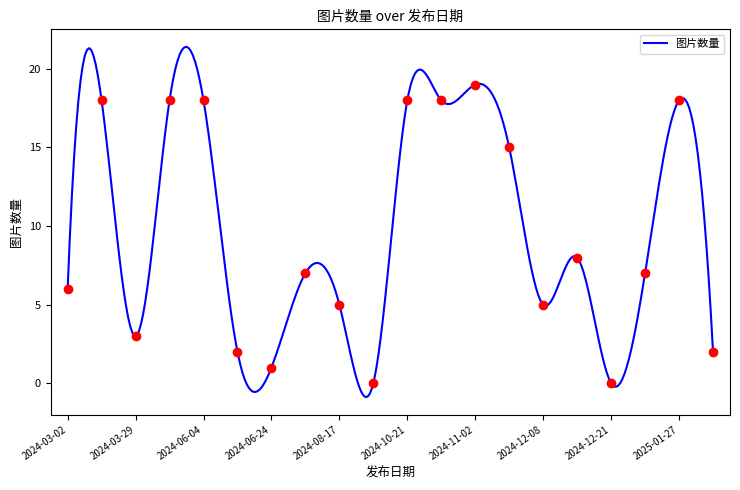

Reading right to left, what are all the values shown in this chart?

2025-02-05=2	2025-01-27=18	2025-01-05=7	2024-12-21=0	2024-12-18=8	2024-12-08=5	2024-11-09=15	2024-11-02=19	2024-10-31=18	2024-10-21=18	2024-09-20=0	2024-08-17=5	2024-07-07=7	2024-06-24=1	2024-06-21=2	2024-06-04=18	2024-04-06=18	2024-03-29=3	2024-03-19=18	2024-03-02=6